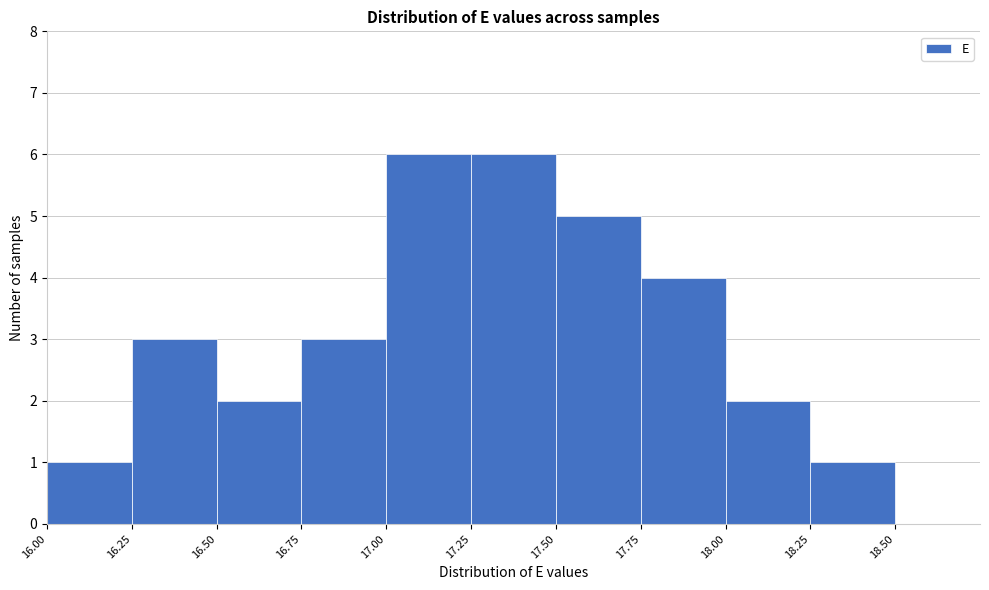

Reading left to right, list every bar in this chart as the range it spans on the x-axis followed by its height. The values are not printed on the chart, so give them approximately, as read against the axis.

16.00 to 16.25: 1
16.25 to 16.50: 3
16.50 to 16.75: 2
16.75 to 17.00: 3
17.00 to 17.25: 6
17.25 to 17.50: 6
17.50 to 17.75: 5
17.75 to 18.00: 4
18.00 to 18.25: 2
18.25 to 18.50: 1